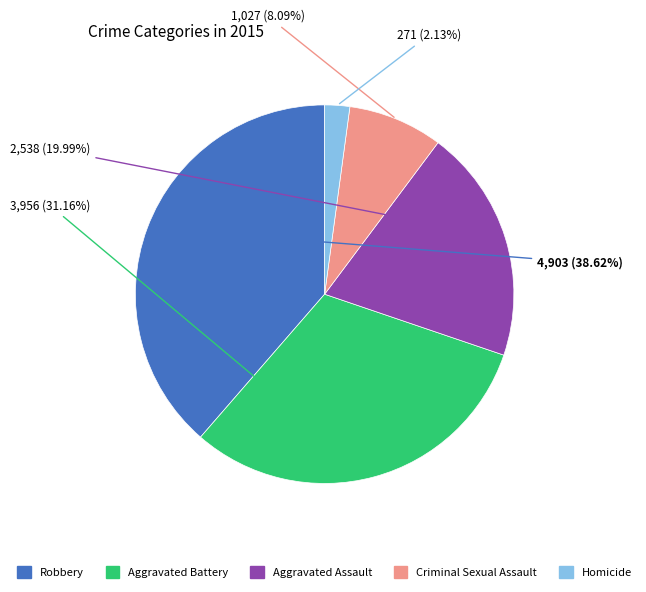

Rank the categories by value from highest to lowest.

Robbery, Aggravated Battery, Aggravated Assault, Criminal Sexual Assault, Homicide